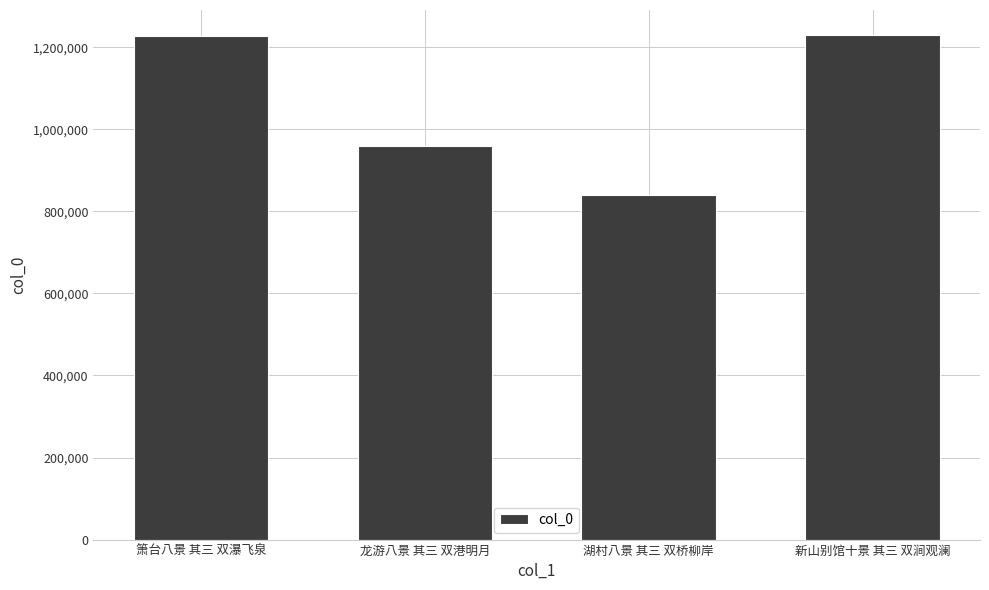

What is the sum of all values?

4255770